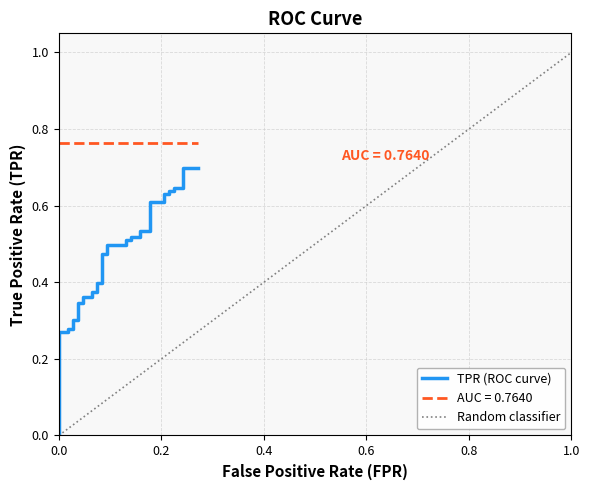

The value at 28 is 0.2. True or false?

False